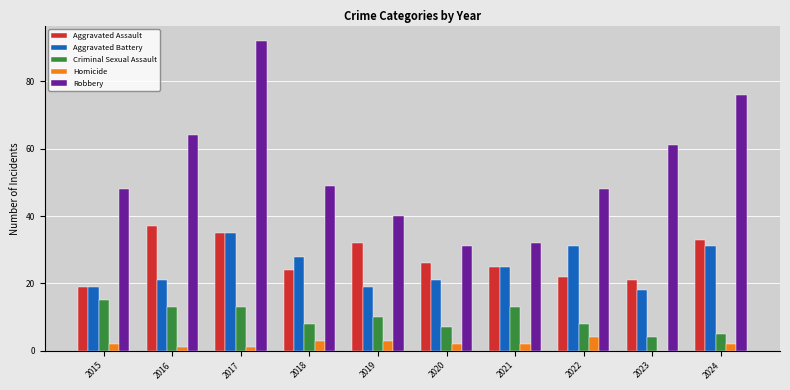

What is the sum of all Robbery values?

541